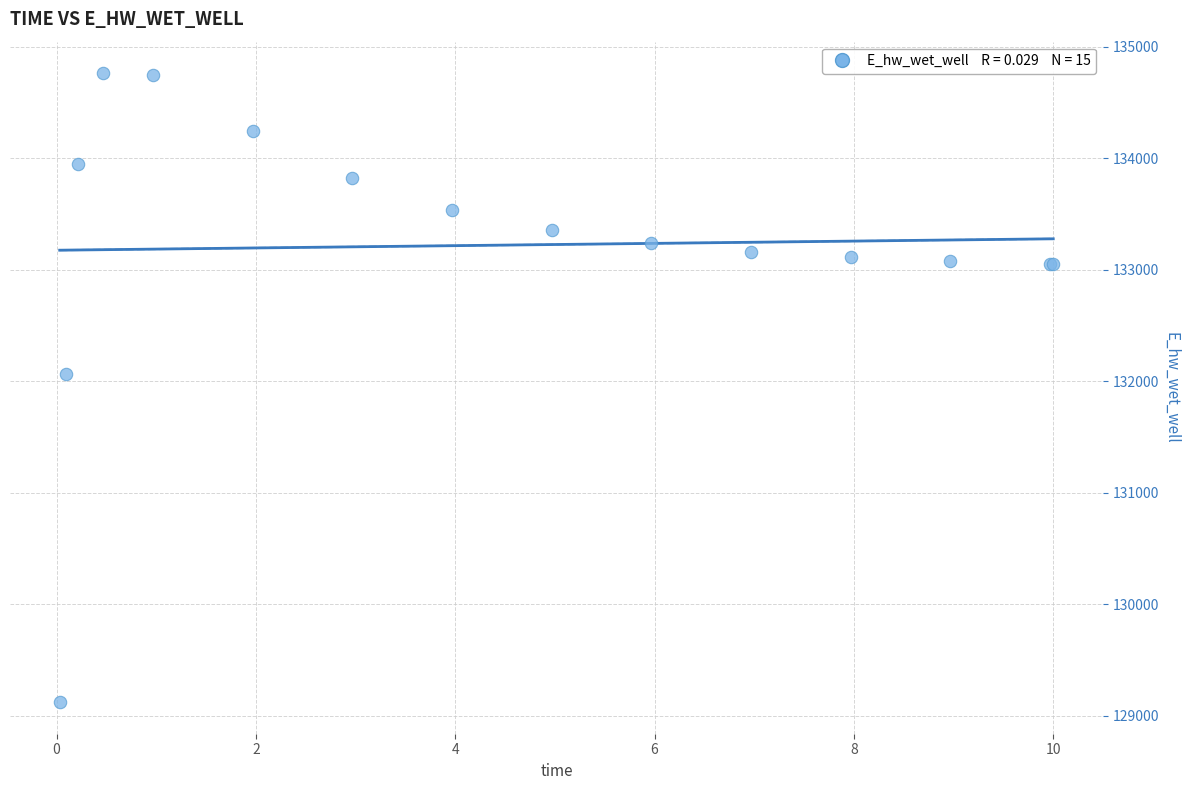

What Y value in the scatter plot is closest to 131942?

132065.4